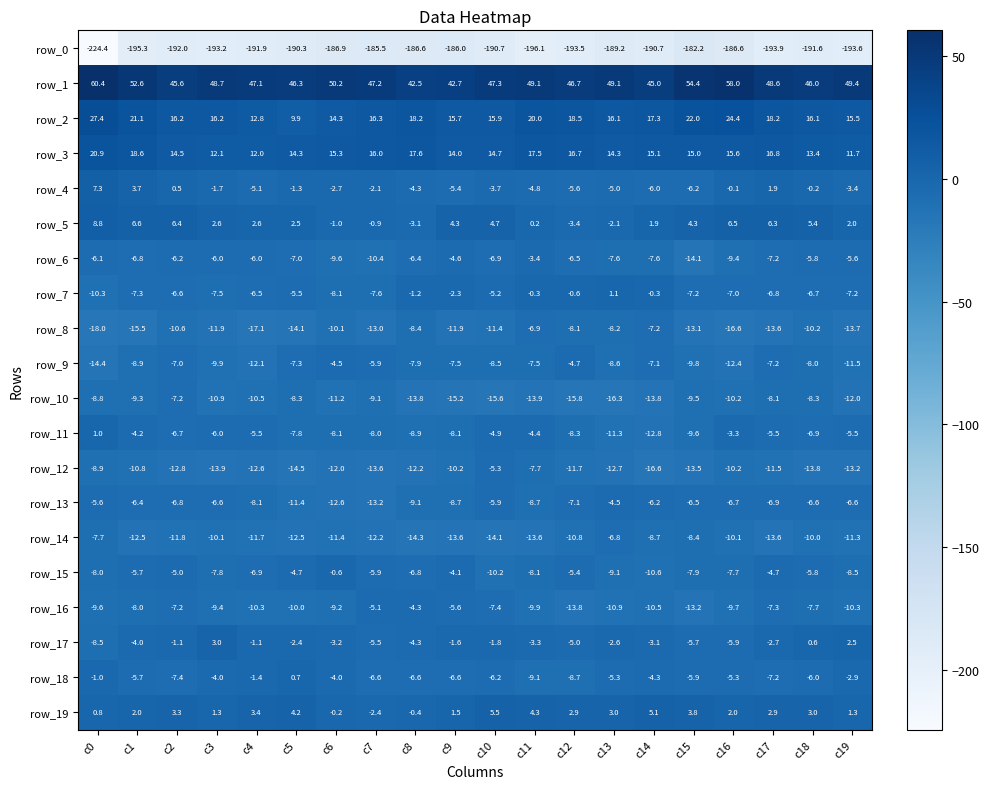

The row_0 series shows -190.3 at c5. True or false?

True